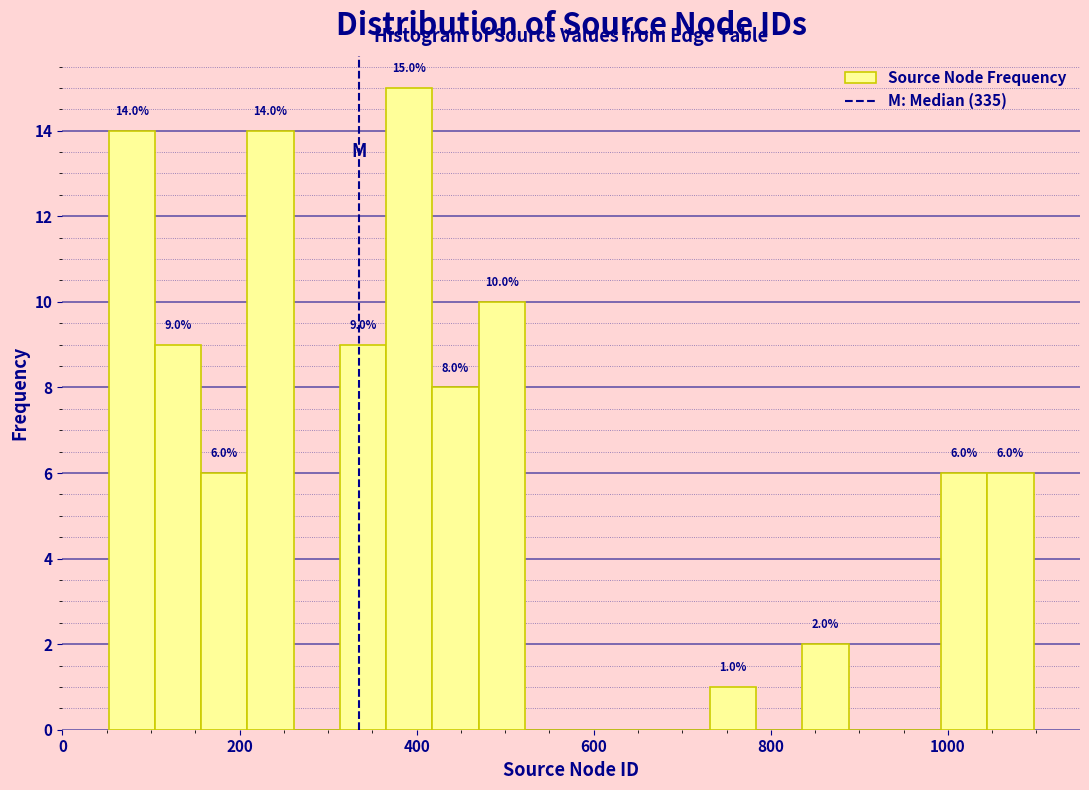

Around what value on the x-axis is the tallest bar? Give the approximate position of its centre, as read against the axis.

400